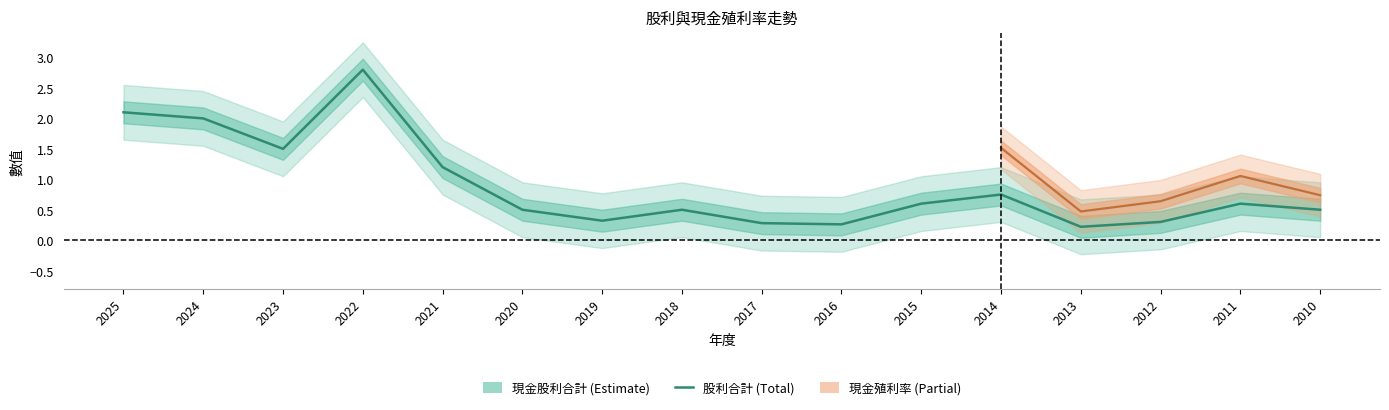

Which has a higher value, 2011 or 2013?

2011